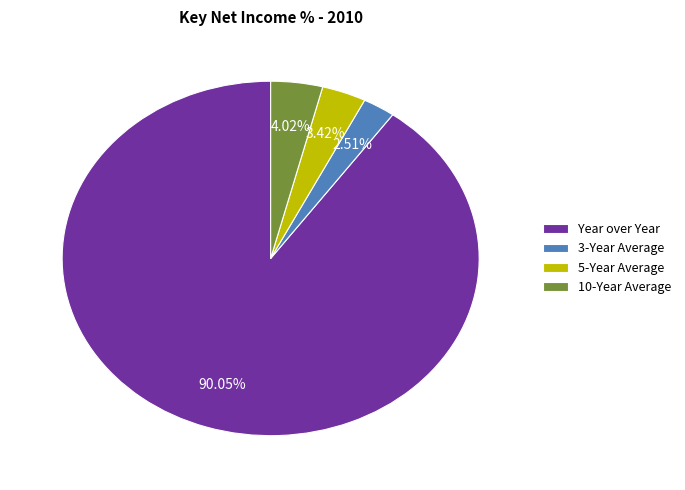

Which category has the biggest portion of the pie?

Year over Year